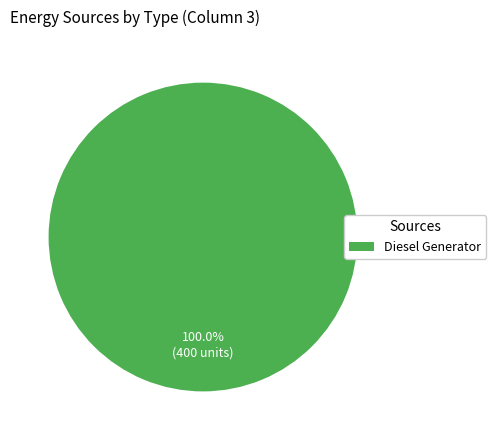

Is there any slice that represents more than half of the pie?

Yes